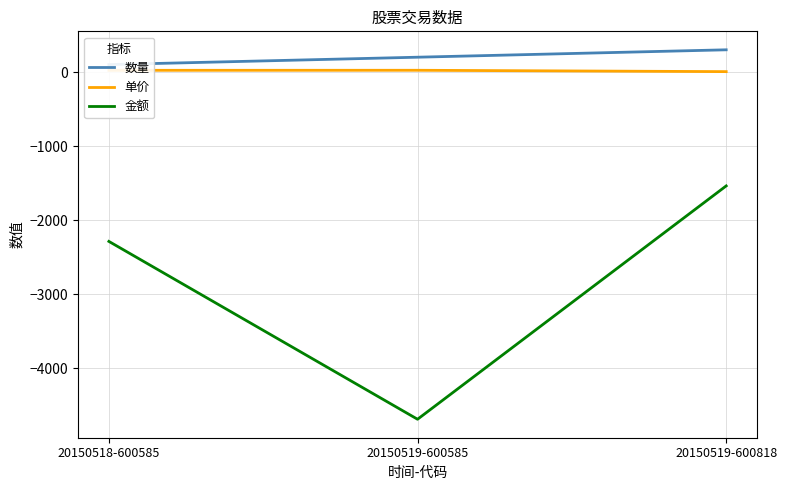

The 金额 series shows -2666.7 at 20150519-600585. True or false?

False